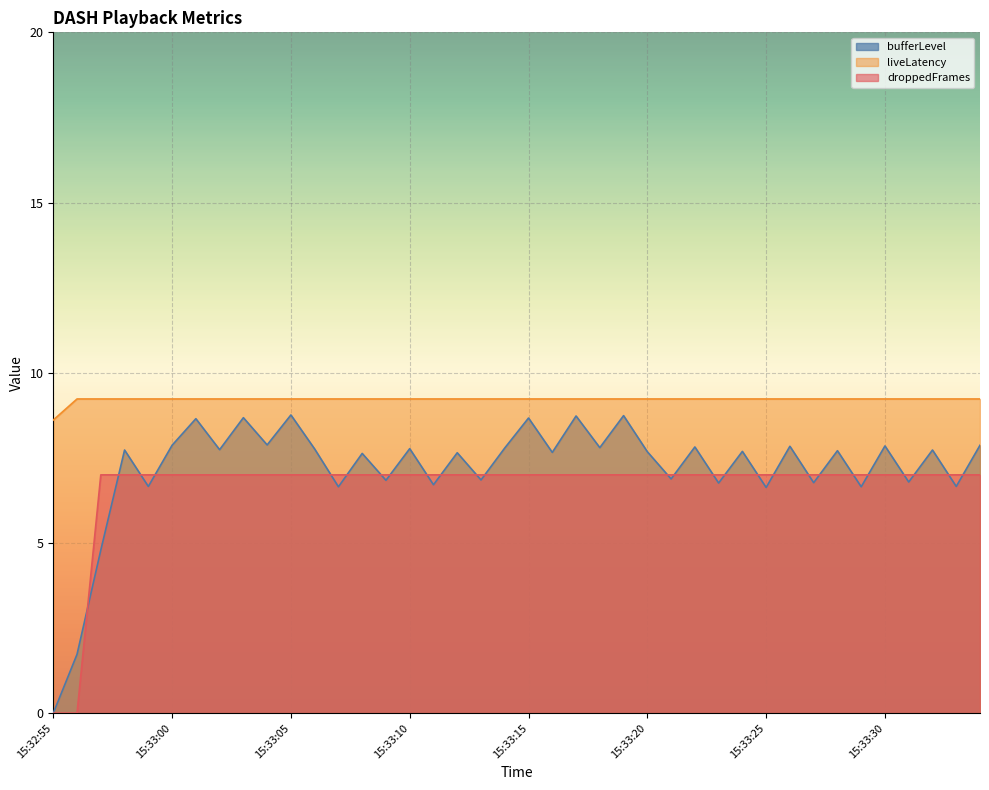

At which label does bufferLevel reach its minimum?

15:32:55